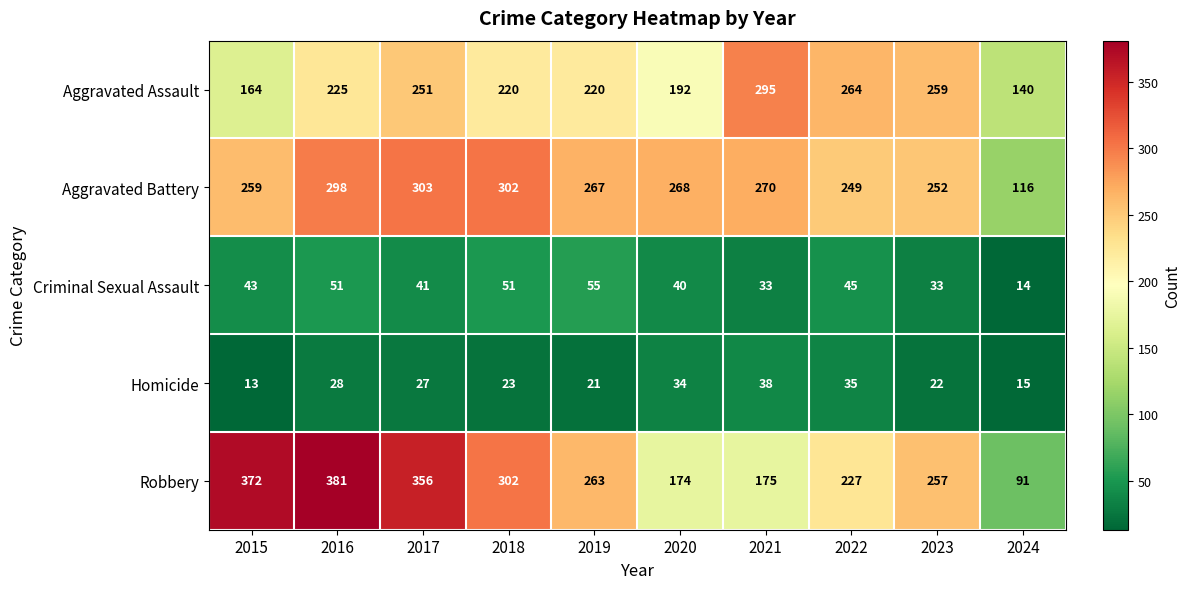

What is the sum of the Criminal Sexual Assault values at 2017 and 2015?

84